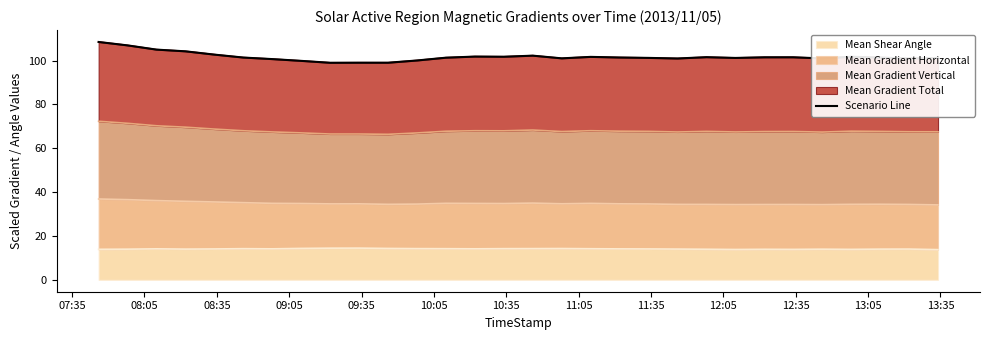

Between 10:05 and 08:05, which is larger?

08:05